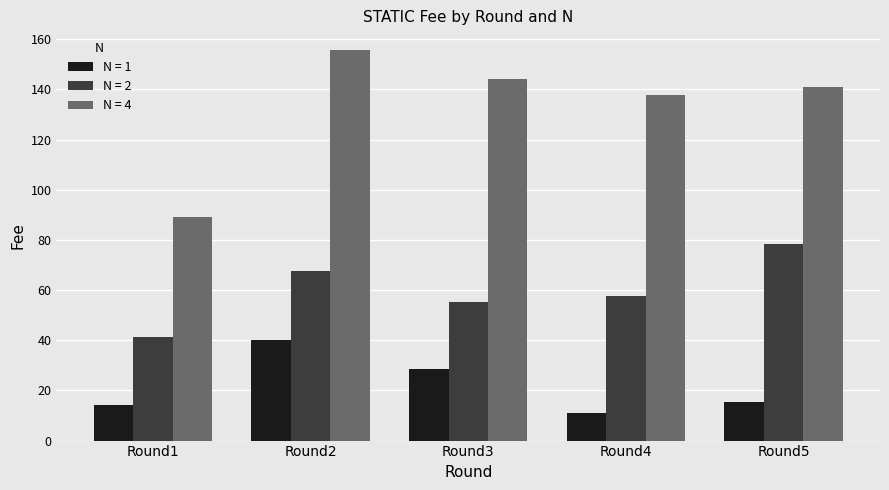

What value does the N = 4 series have at Round4?

137.6